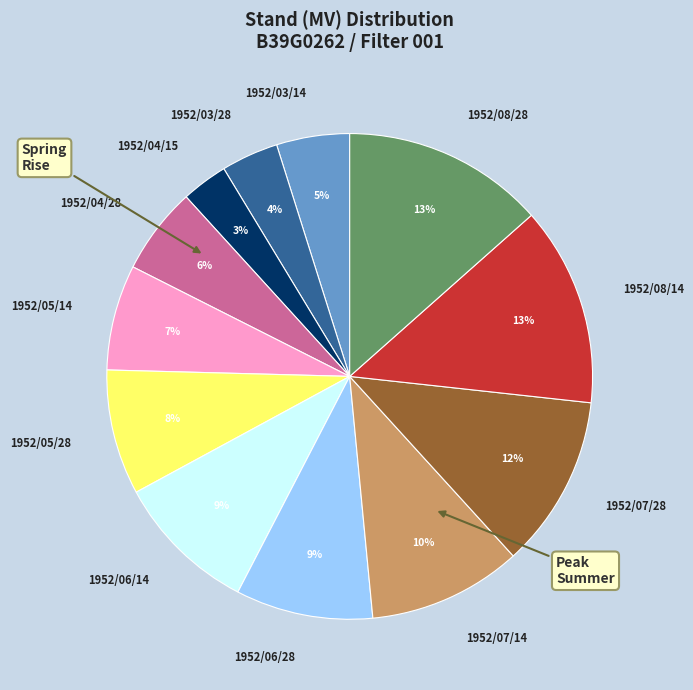

Which slice is the smallest?

1952/04/15